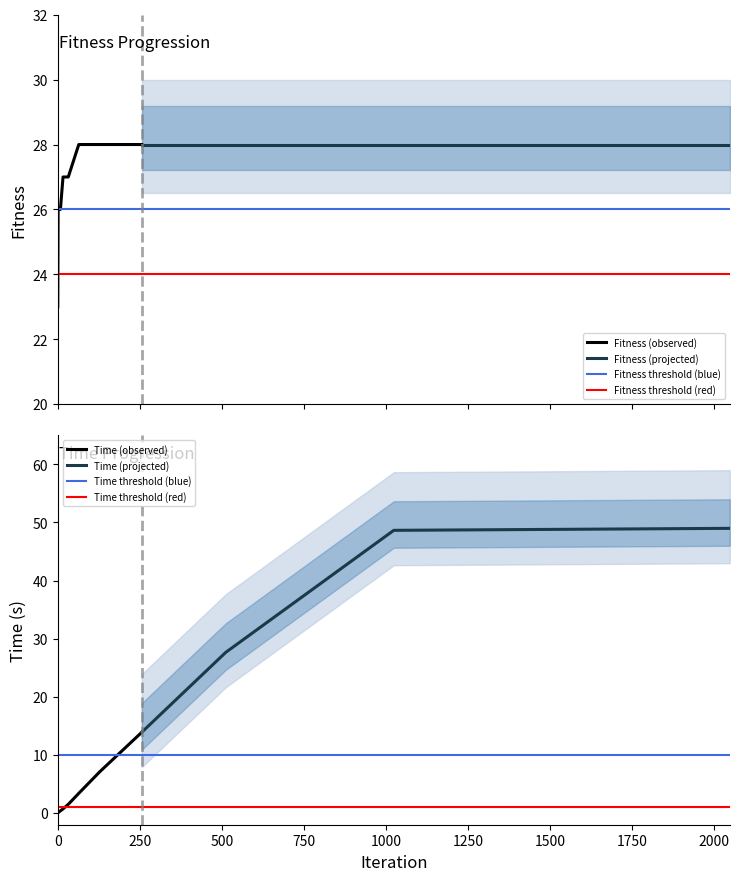

Is the value of Fitness at 8 greater than the value of Time at 0?

Yes